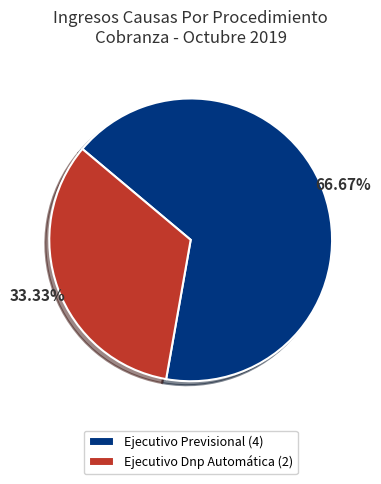

To the nearest percent, what portion does Ejecutivo Previsional represent?

67%